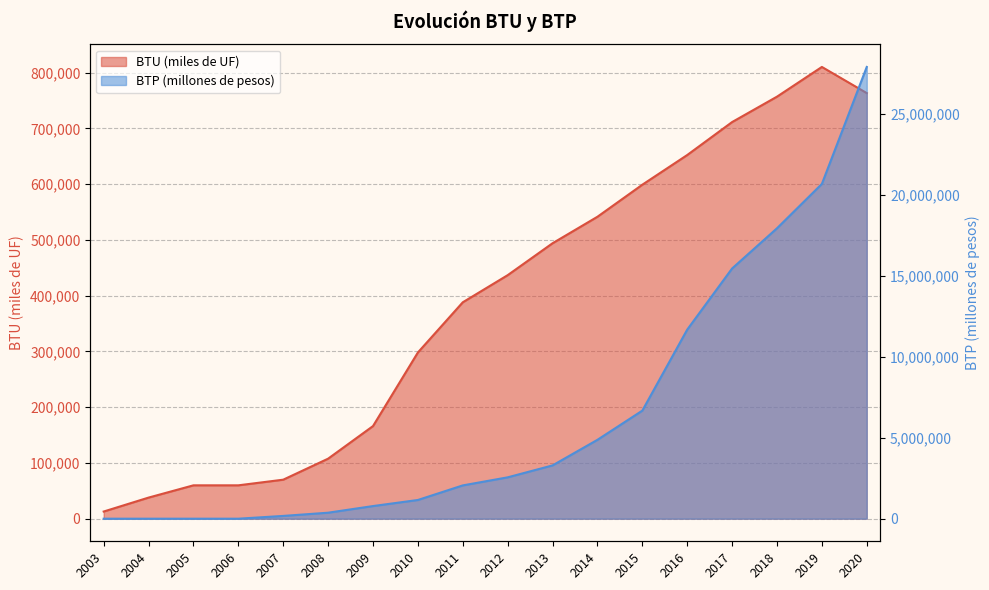

Reading left to right, transcribe all the data shown in this chart.

BTU (miles de UF): 2003=12860	2004=37860	2005=59860	2006=59860	2007=69980	2008=107678	2009=166128	2010=298128	2011=388128	2012=436768	2013=494018	2014=541518	2015=599018	2016=652232	2017=711356	2018=756908	2019=810202	2020=763302
BTP (millones de pesos): 2003=0	2004=0	2005=0	2006=0	2007=171700	2008=370000	2009=780000	2010=1155000	2011=2055000	2012=2552530	2013=3289270	2014=4868710	2015=6670710	2016=11669015	2017=15442960	2018=17923770	2019=20662020	2020=27880165